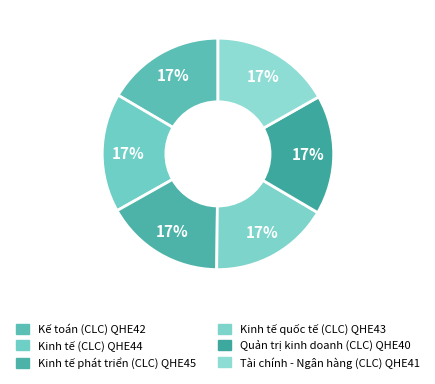

To the nearest percent, what percentage of the pie is Kế toán (CLC) QHE42?

17%